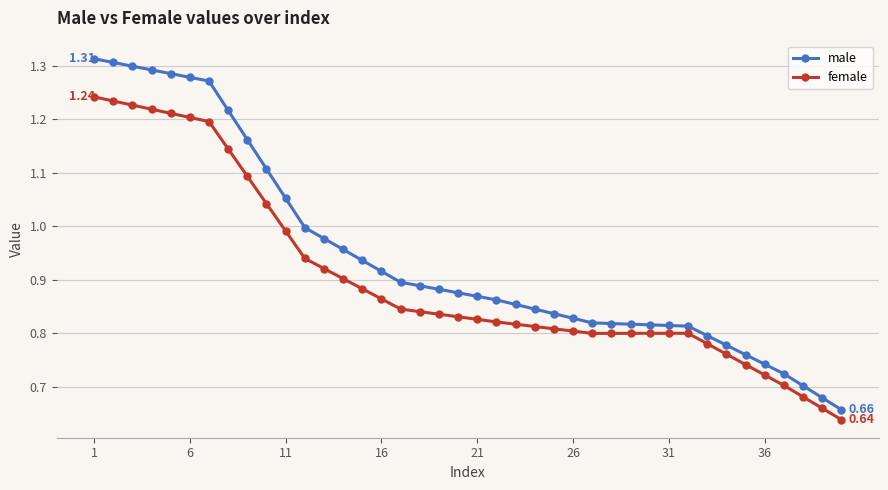

At how many categories does at least one series exceed 0?

40